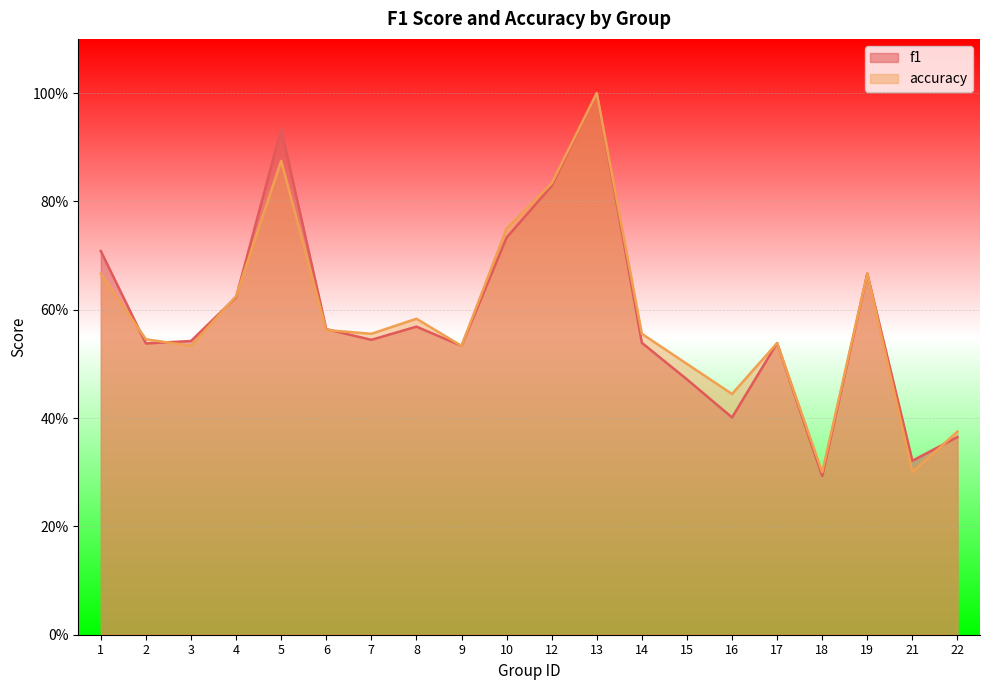

What is the difference between the maximum and minimum values in the f1 series?

0.7